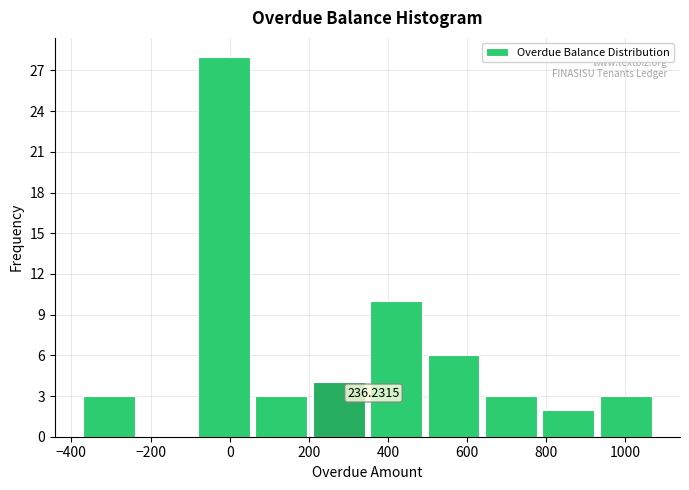

Which range on the x-axis has the tallest bar?

-80 to 60